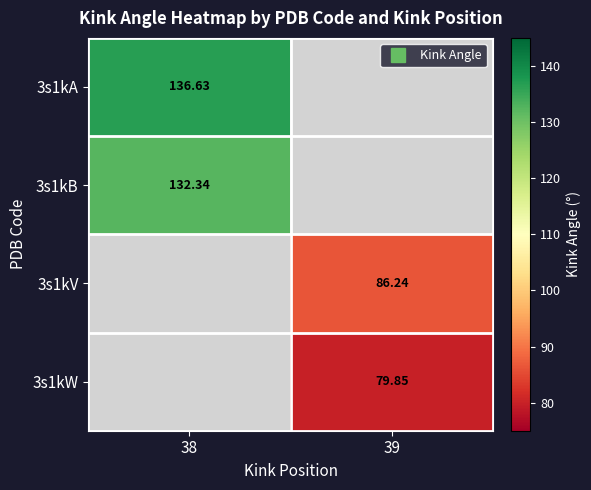

List the labels in order of 3s1kB value, largest first.

38, 39